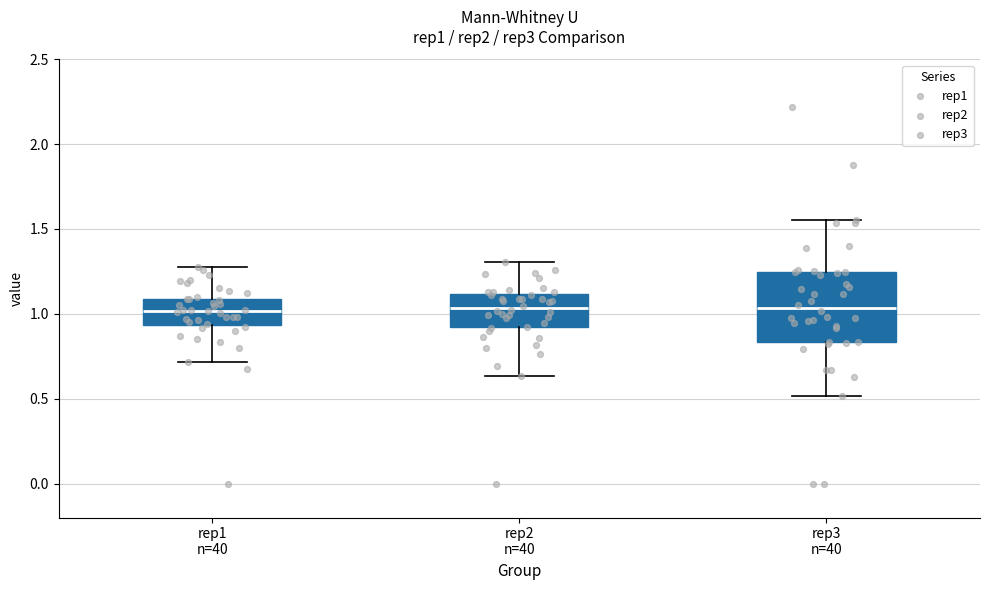

Where does the lower whisker of the box for rep2 n=40 end on the y-axis? The values are not printed on the chart, so give them approximately, as read against the axis.

0.65